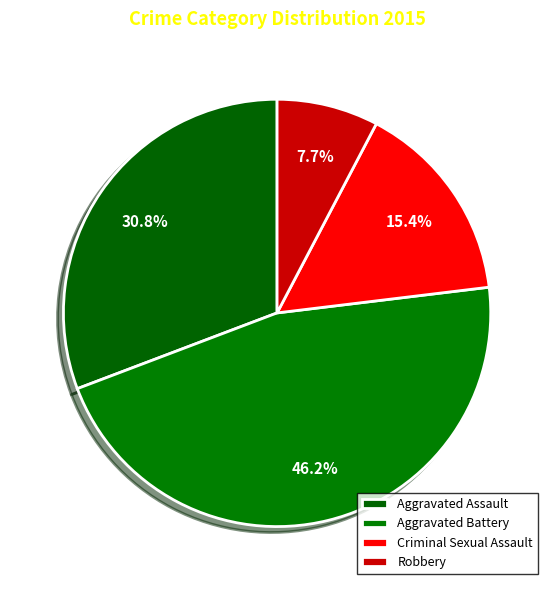

How many segments does this pie chart have?

4